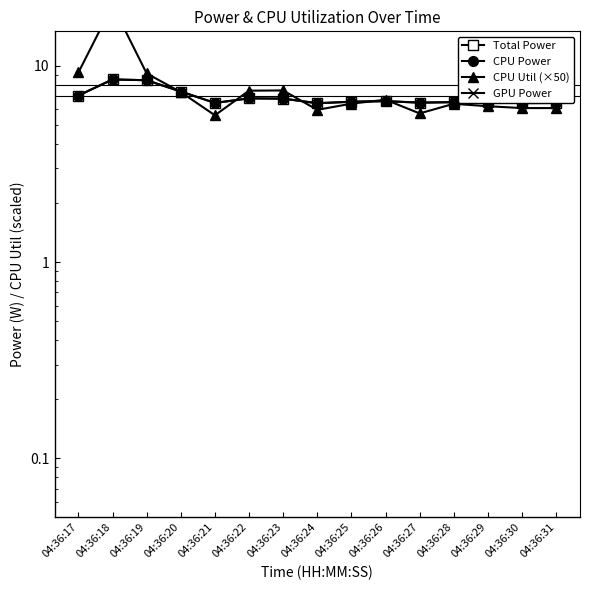

True or false: GPU Power has more than 2 points higher than both neighbors.

False